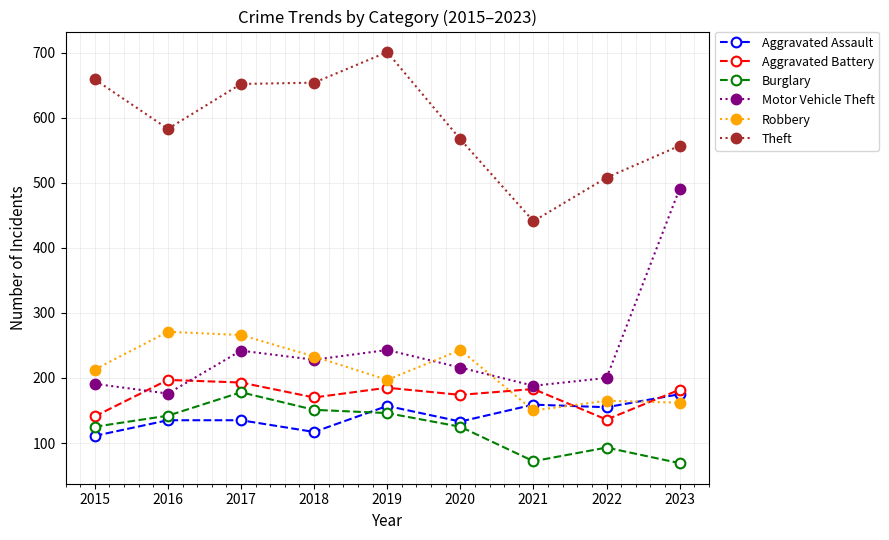

Which label corresponds to the largest value in the chart?

2019